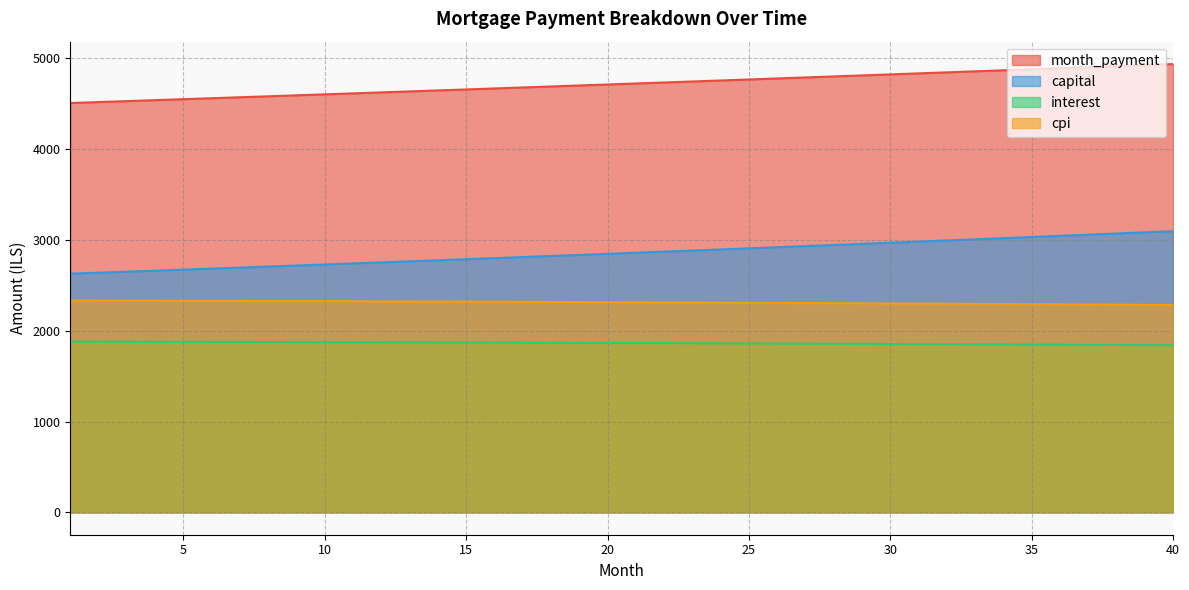

At 28, list the series in order from smallest to largest.

interest, cpi, capital, month_payment